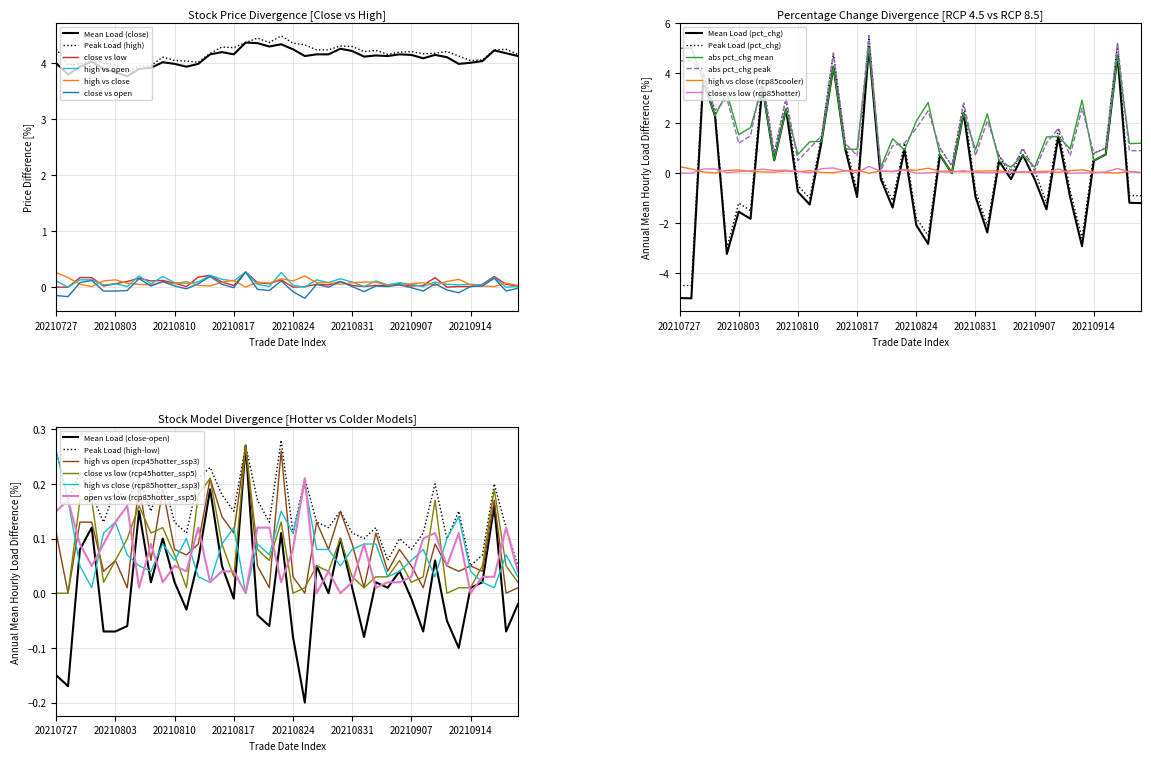

How many values in the close series exceed 4?

27